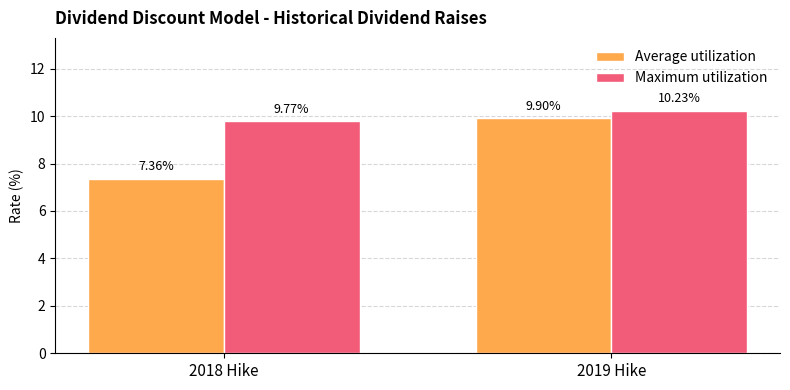

How many bars are there in total?

4